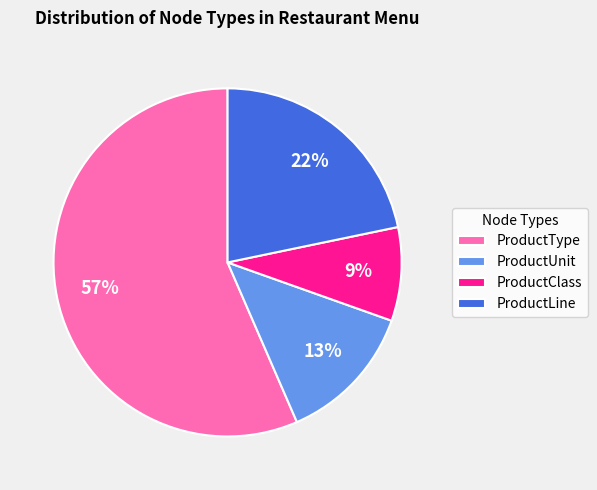

To the nearest percent, what is the combined percentage of ProductType and ProductClass?

65%